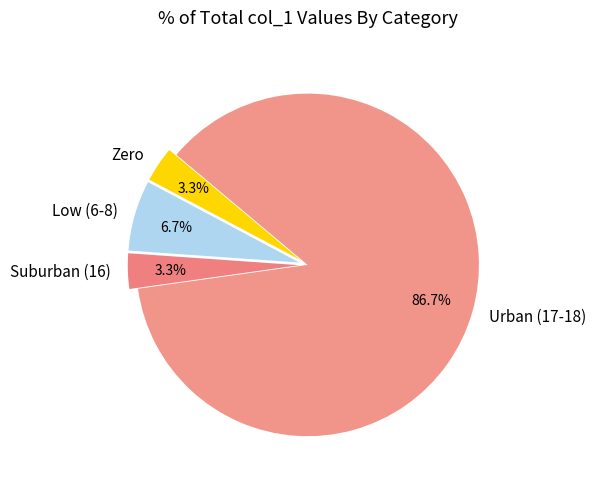

Which slice is the largest?

Urban (17-18)